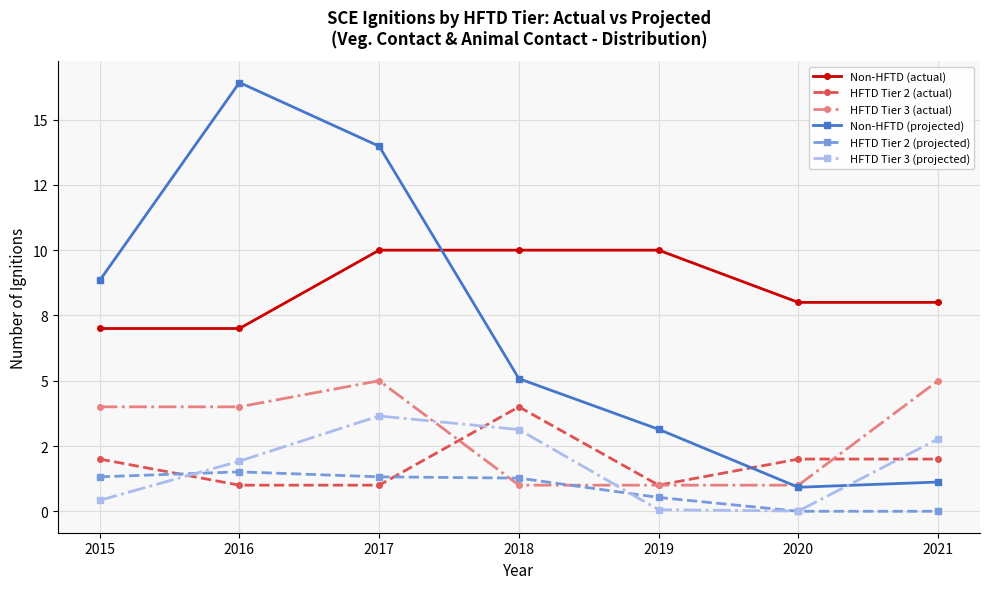

What are all the series names shown in the legend?

Non-HFTD (actual), HFTD Tier 2 (actual), HFTD Tier 3 (actual), Non-HFTD (projected), HFTD Tier 2 (projected), HFTD Tier 3 (projected)